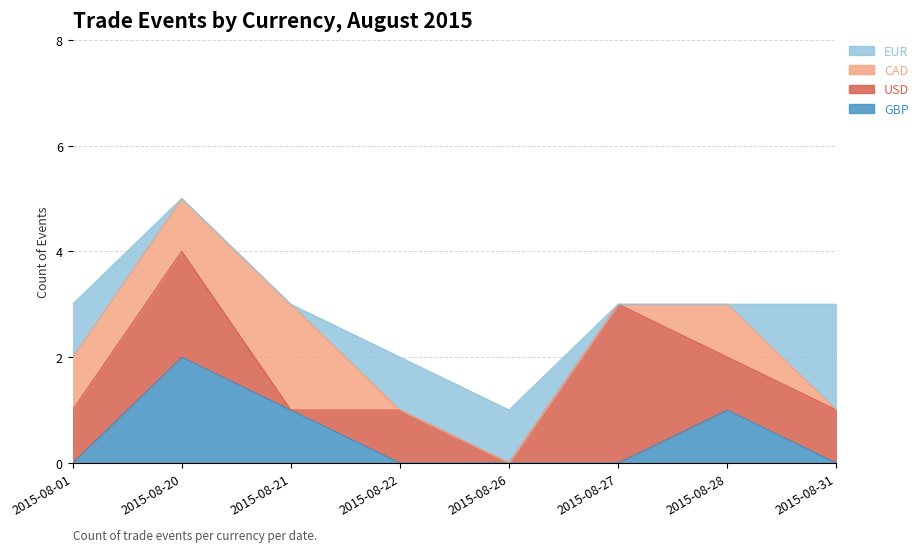

Rank the series at 2015-08-31 from highest to lowest value.

EUR, USD, GBP, CAD